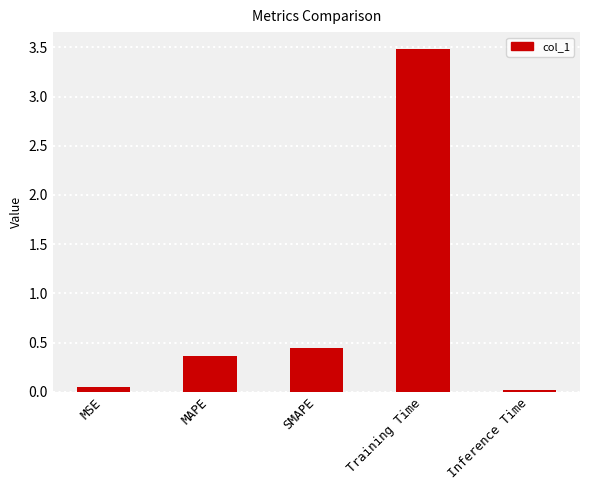

List the labels in order of value, largest first.

Training Time, SMAPE, MAPE, MSE, Inference Time